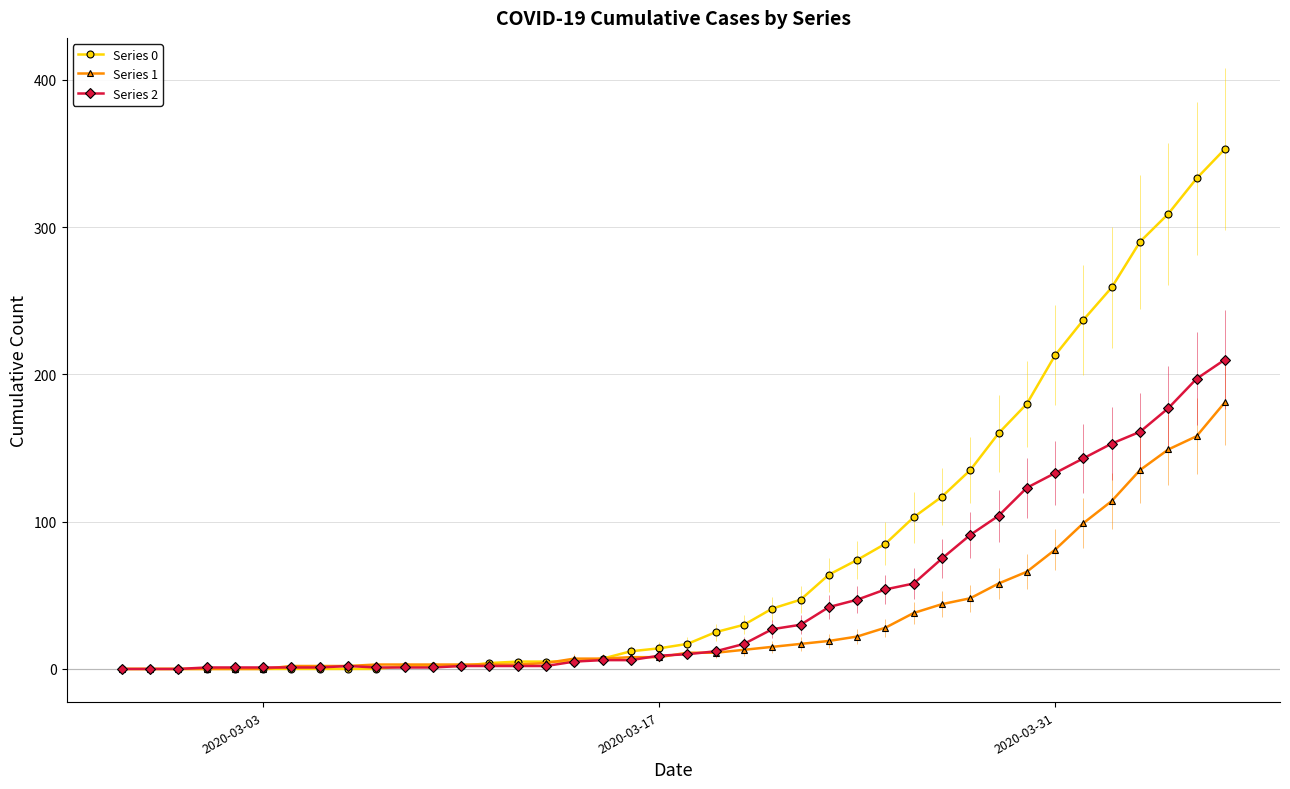

Rank the series by their maximum value, from lowest to highest.

Series 1, Series 2, Series 0